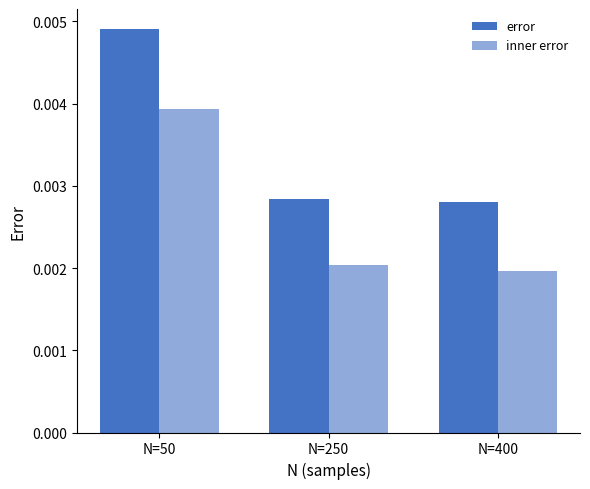

Does the chart contain any negative values?

No